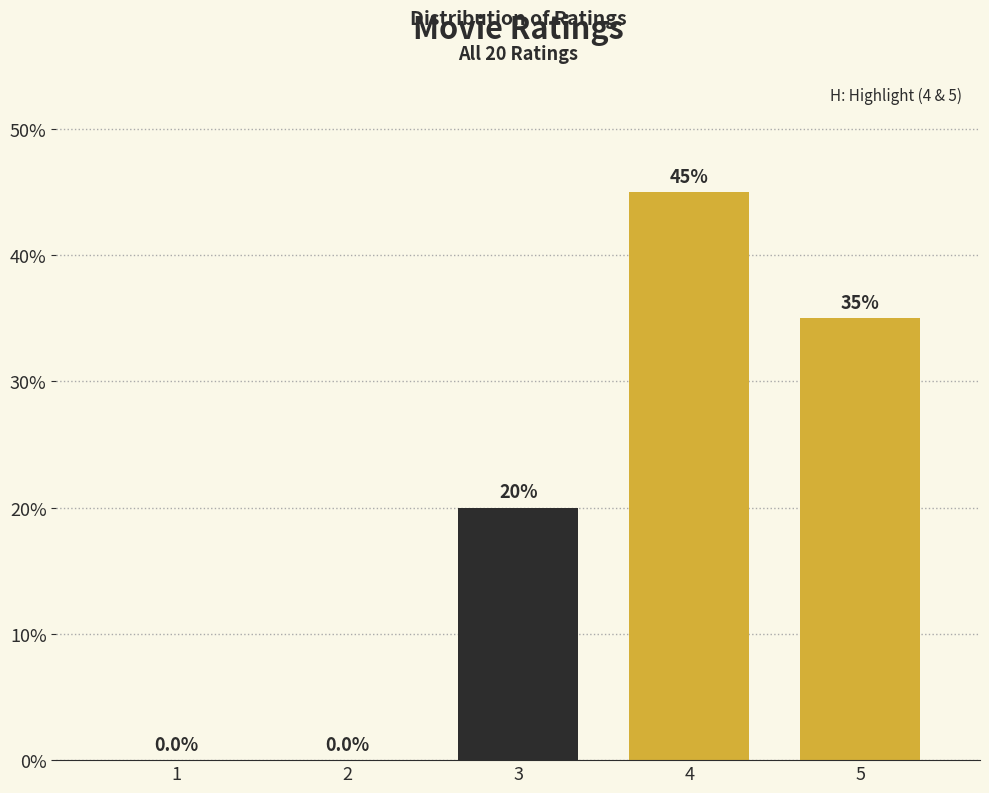

Reading left to right, list all the values displayed in this chart.

1=0	2=0	3=20	4=45	5=35